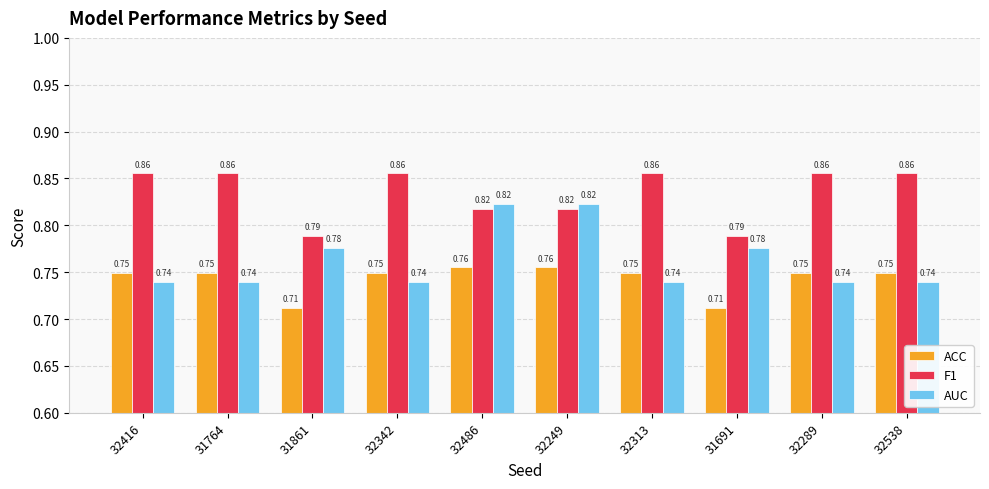

Rank the series at 32538 from lowest to highest value.

AUC, ACC, F1